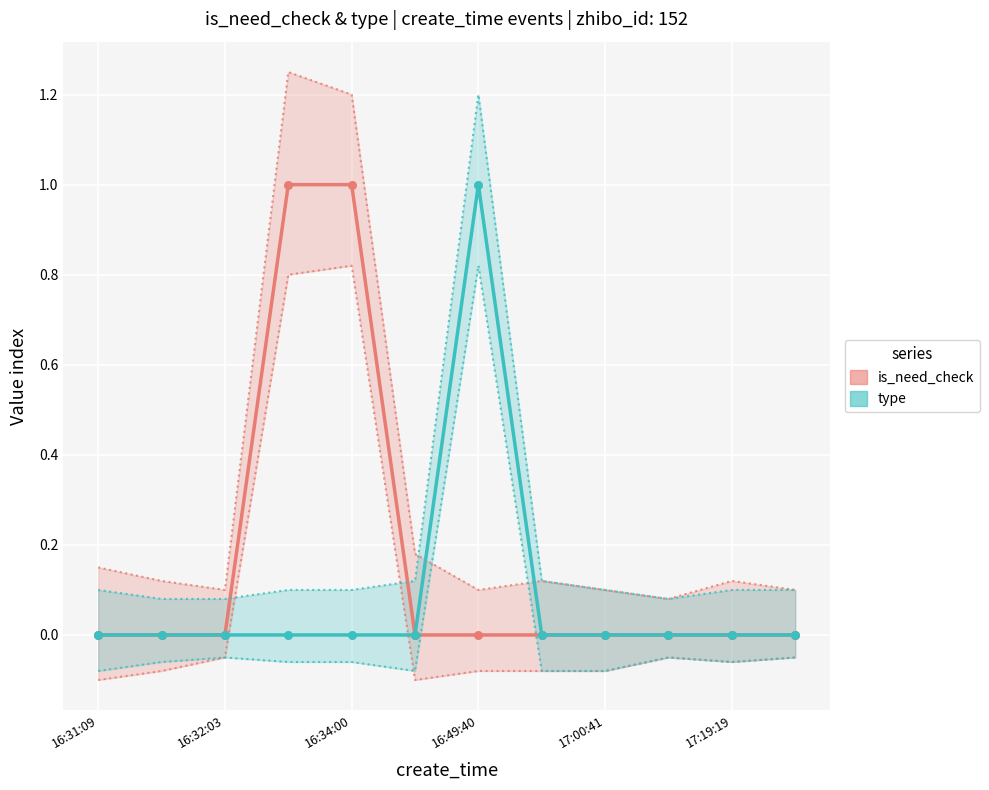

Which series reaches the maximum Y coordinate?

is_need_check